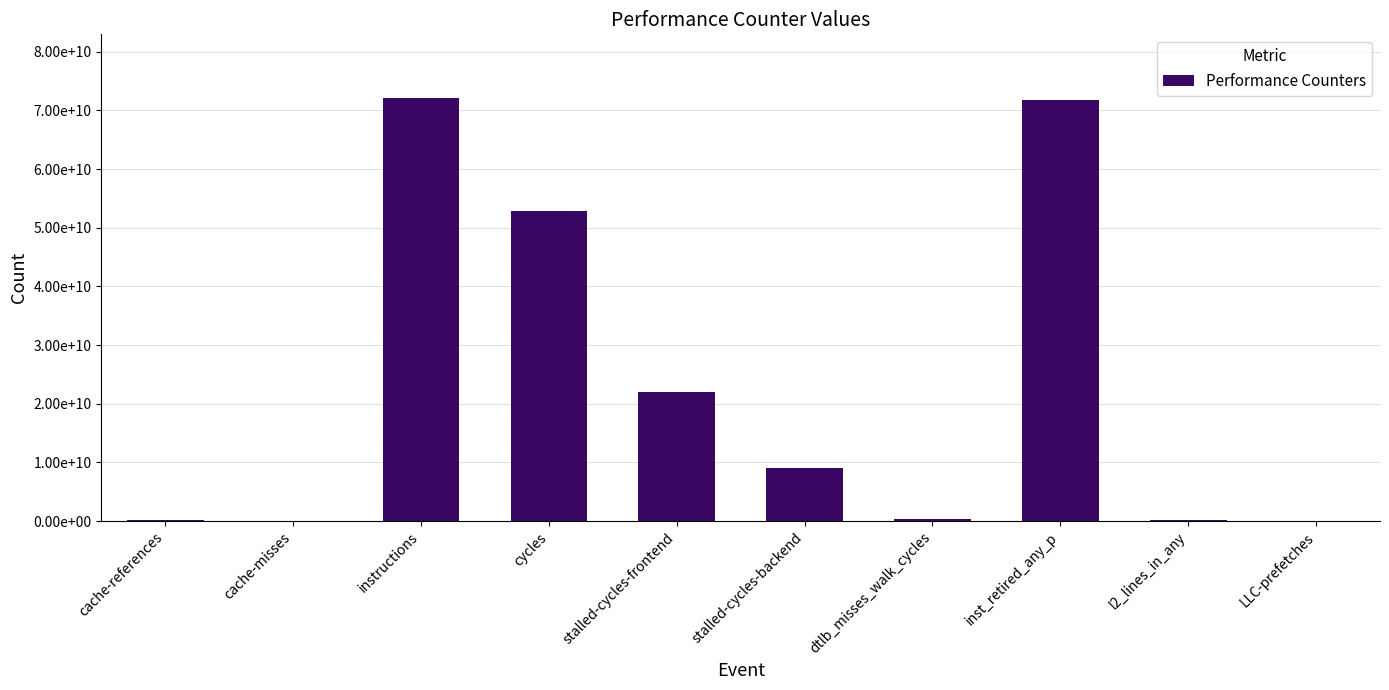

At which label does the data first exceed 9003066638?

instructions